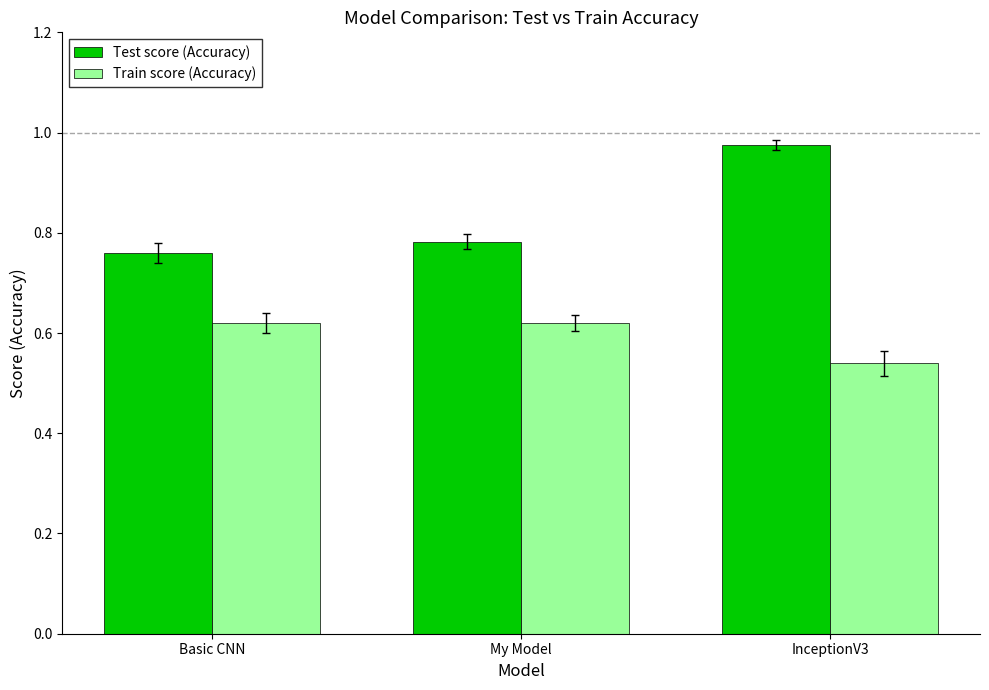

What is the difference between the maximum and minimum values in the Train score (Accuracy) series?

0.1